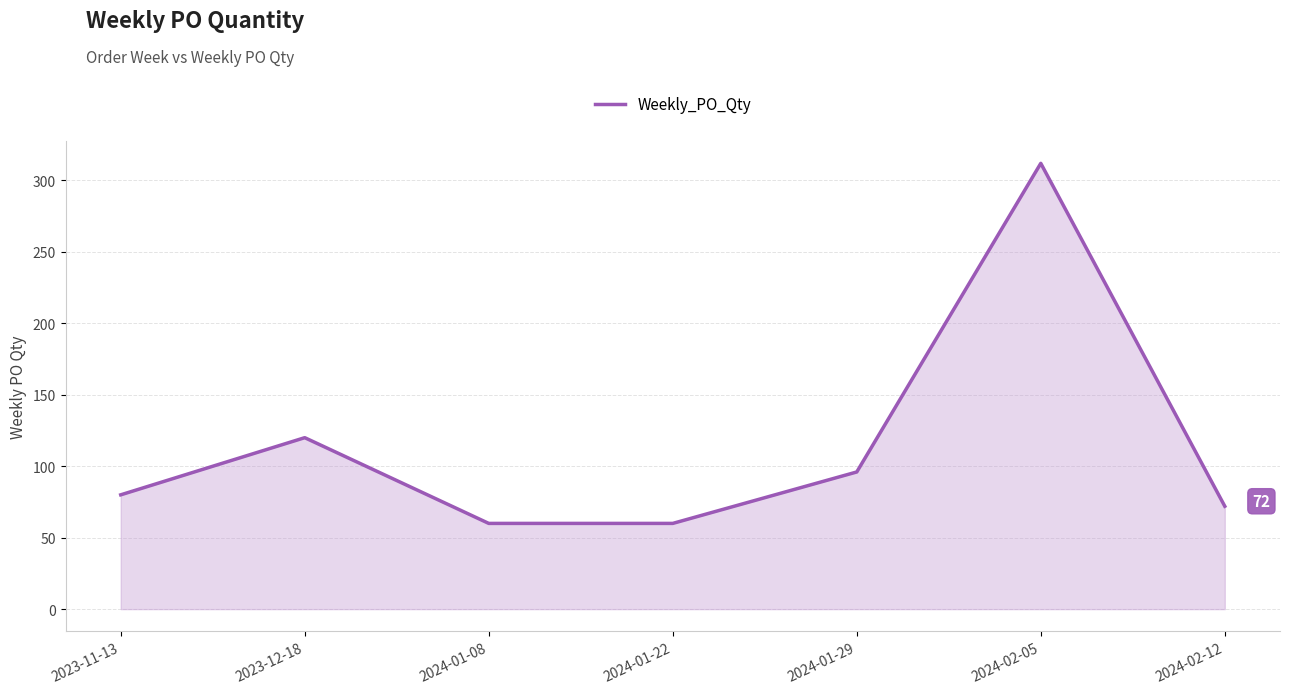

Does the chart have visible grid lines?

Yes